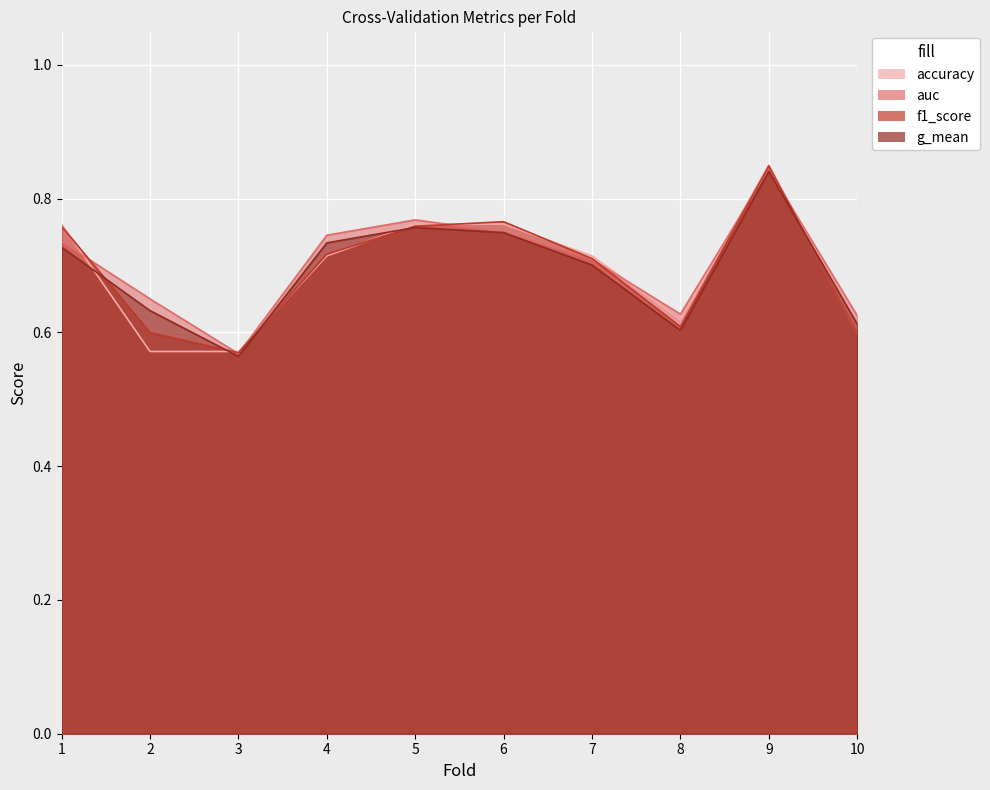

Which has a higher value, 4 or 5?

5